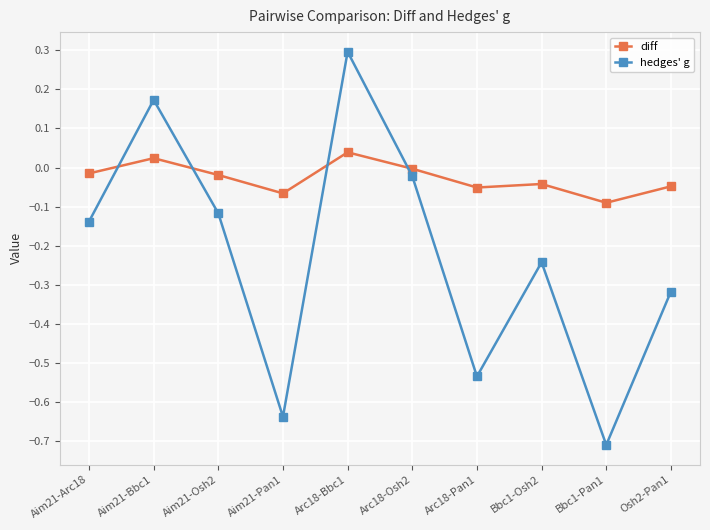

Which series changed the most between Arc18-Bbc1 and Osh2-Pan1?

hedges' g